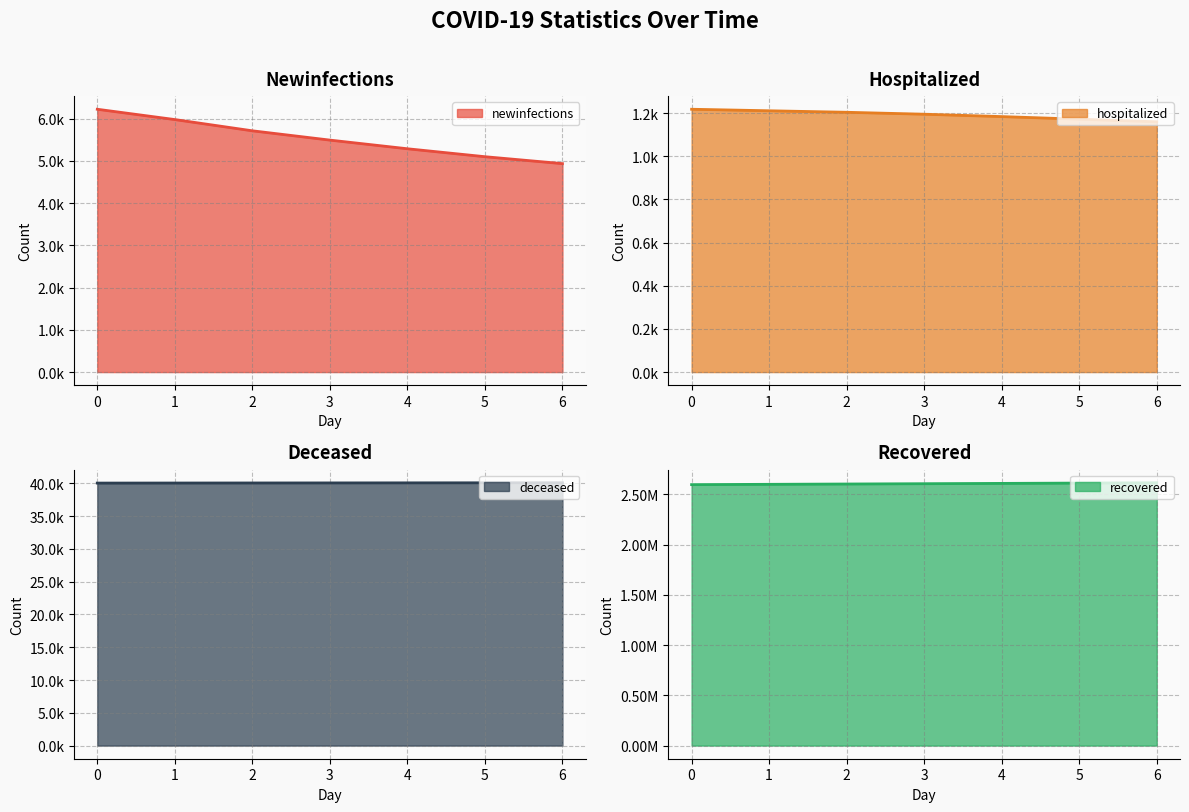

What is the average value of the hospitalized series?

1192